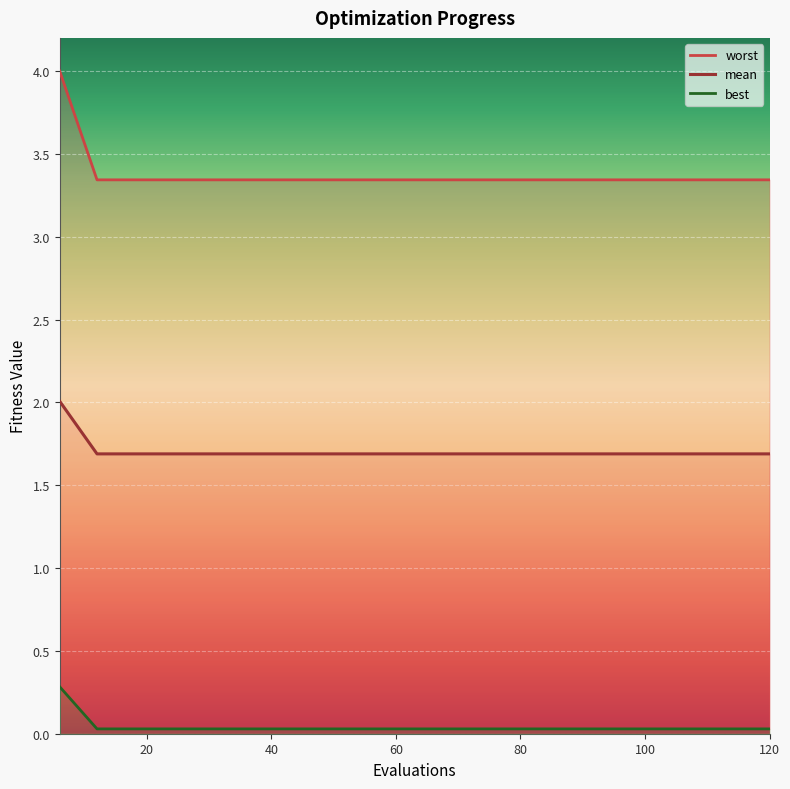

The mean series shows 3.3 at 96. True or false?

True